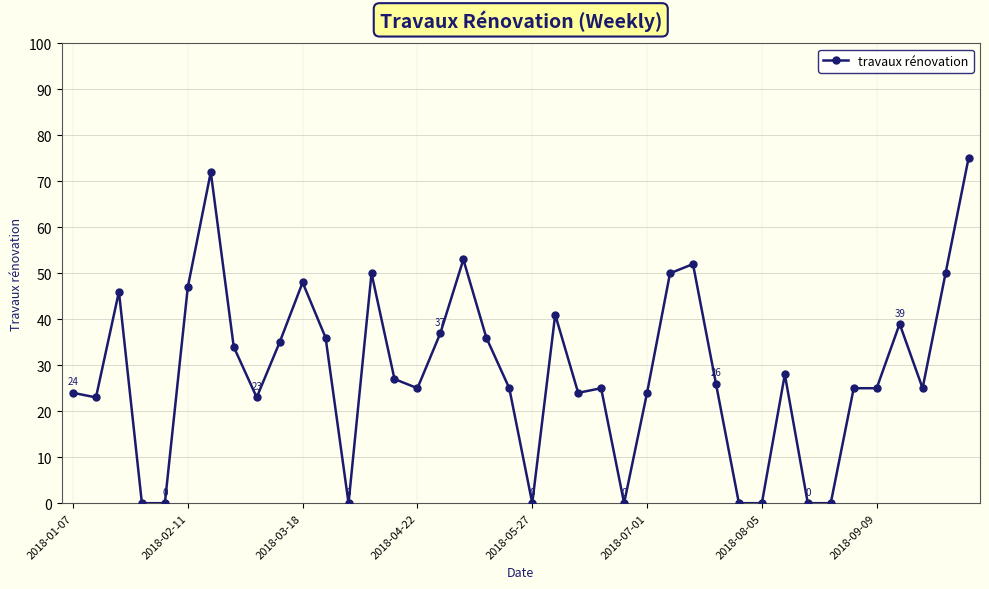

What is the sum of all values?

1150